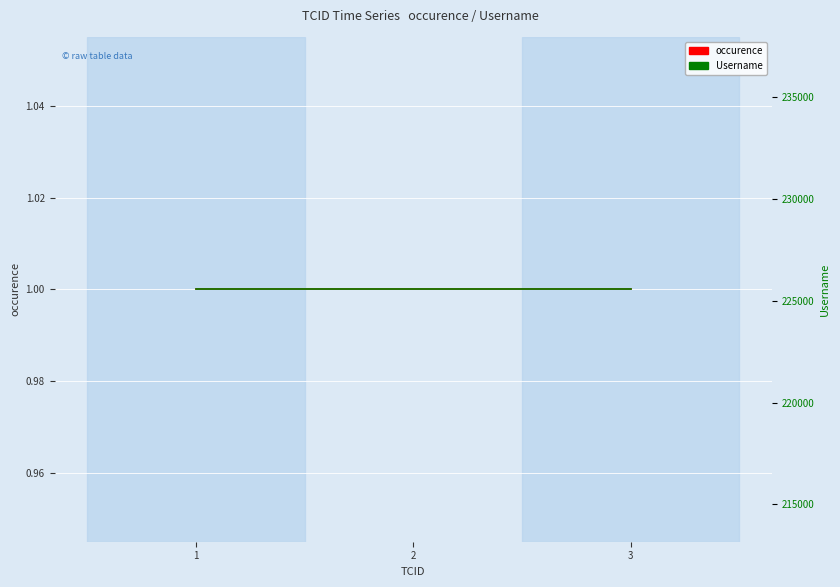

What is the lowest value of the occurence series?

1